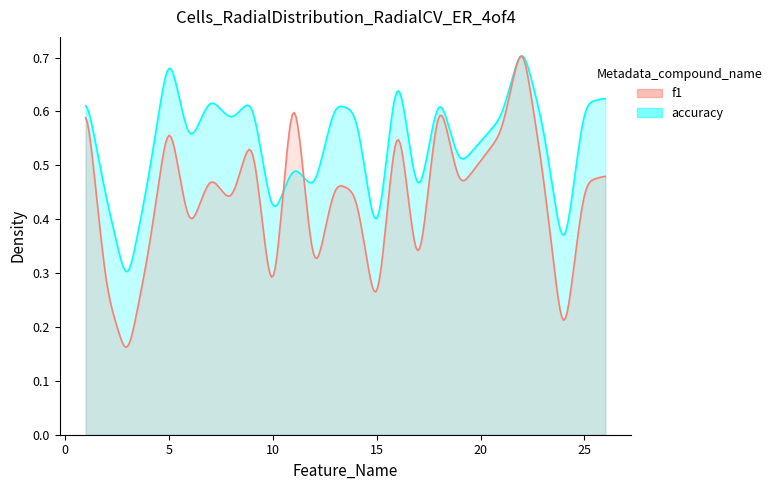

At which label does accuracy reach its peak?

22